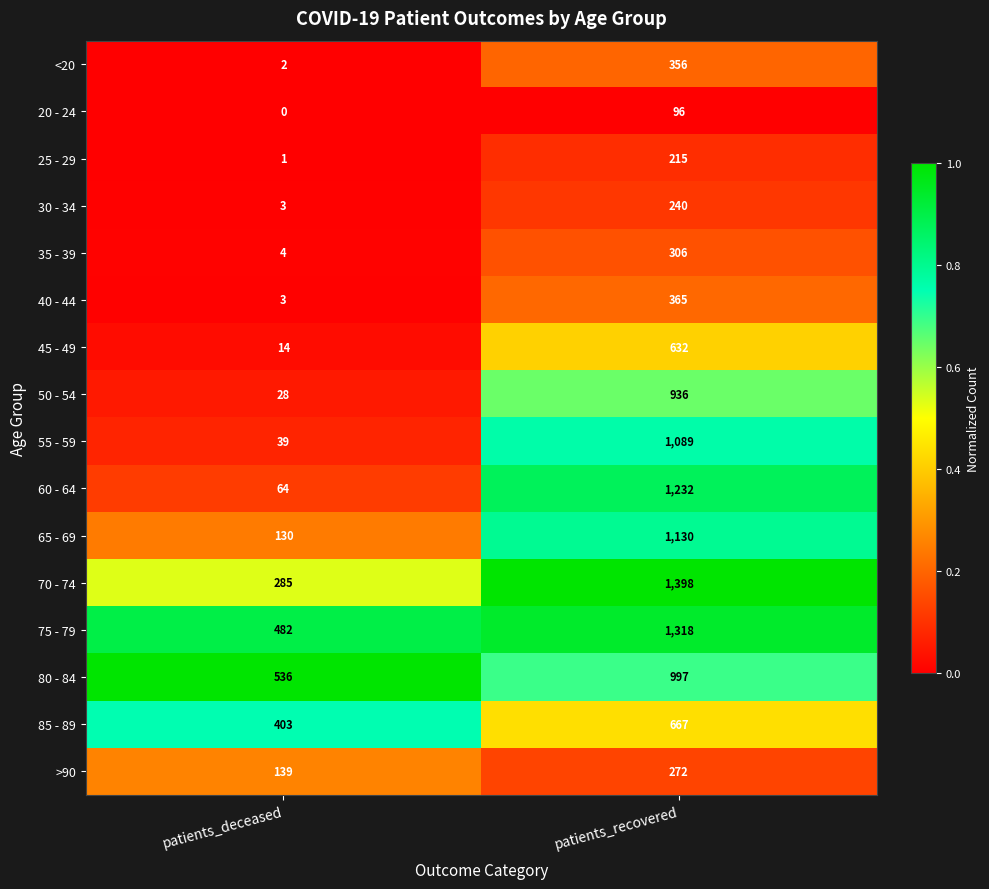

The 20 - 24 series shows 146 at patients_recovered. True or false?

False